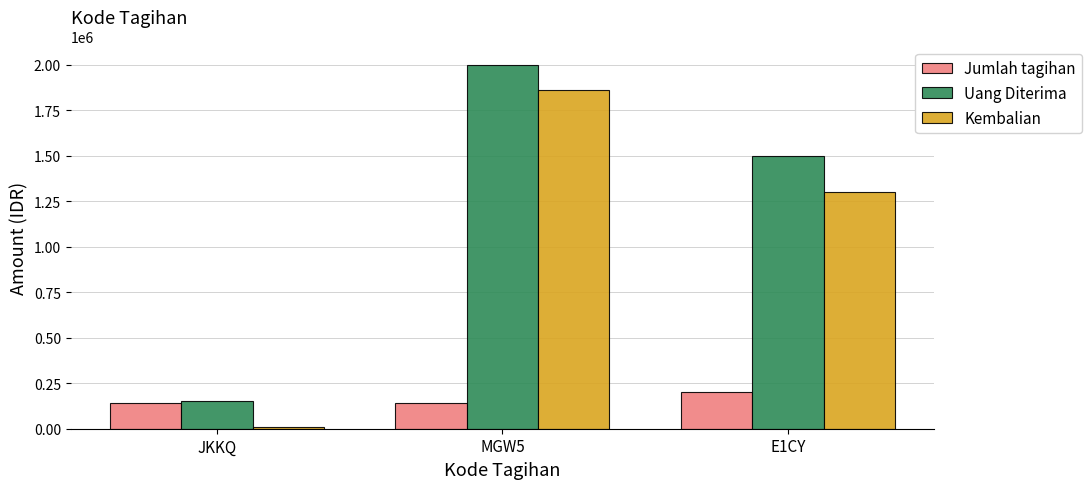

What is the value of the Uang Diterima bar at the 1st from the left?

150000